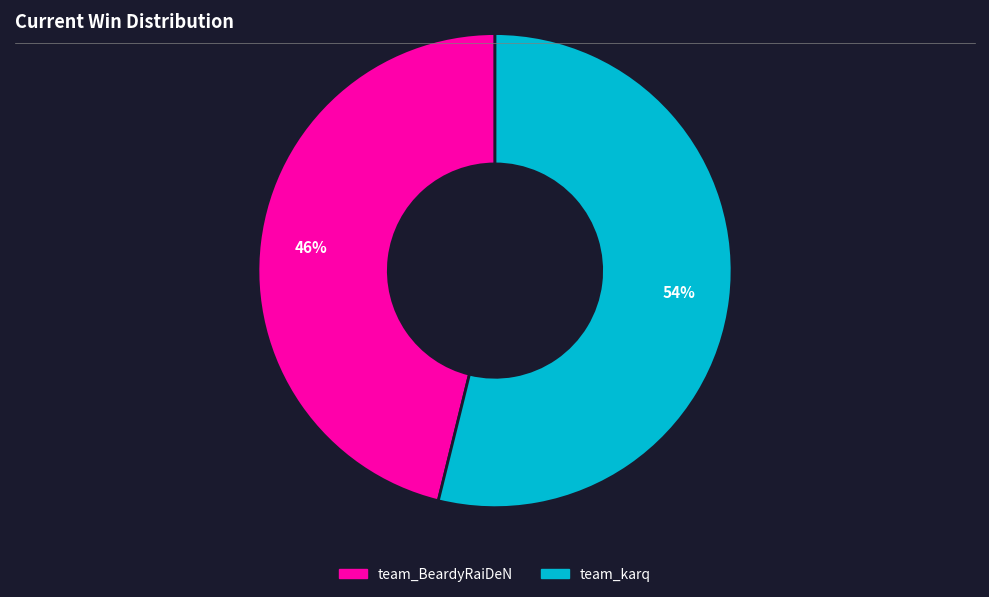

How many segments does this pie chart have?

2